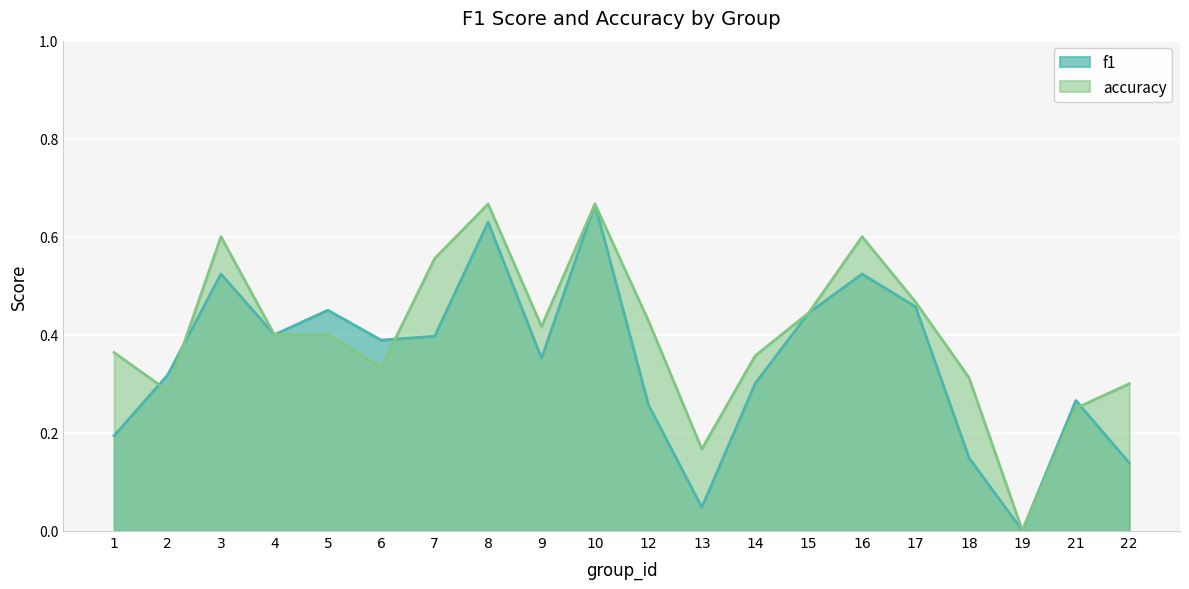

Reading left to right, what are all the values shown in this chart?

f1: 0.2	0.3	0.5	0.4	0.5	0.4	0.4	0.6	0.4	0.7	0.3	0.0	0.3	0.4	0.5	0.5	0.1	0.0	0.3	0.1
accuracy: 0.4	0.3	0.6	0.4	0.4	0.3	0.6	0.7	0.4	0.7	0.4	0.2	0.4	0.4	0.6	0.5	0.3	0.0	0.2	0.3